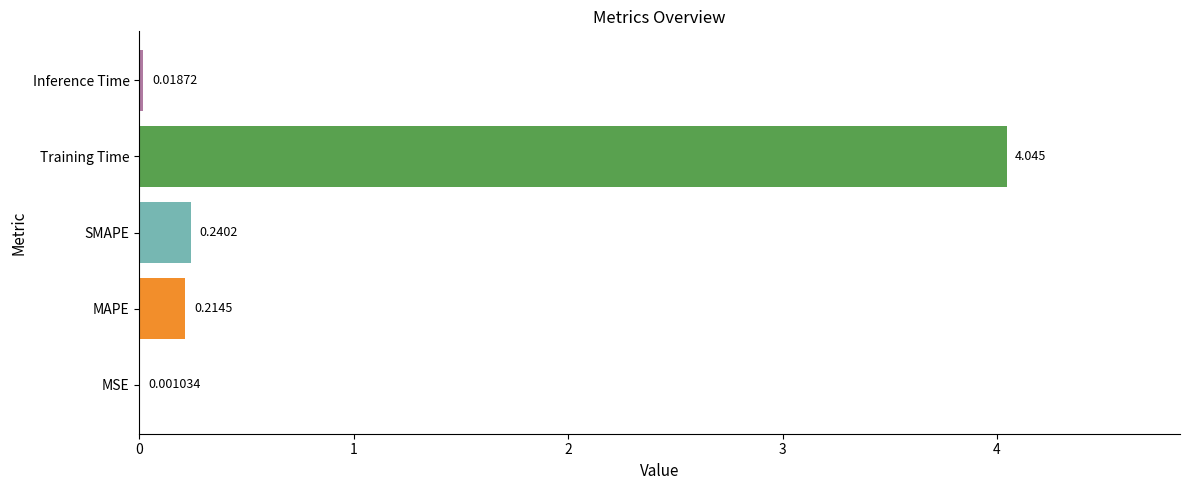

Where is the data nearest to the value 2?

SMAPE